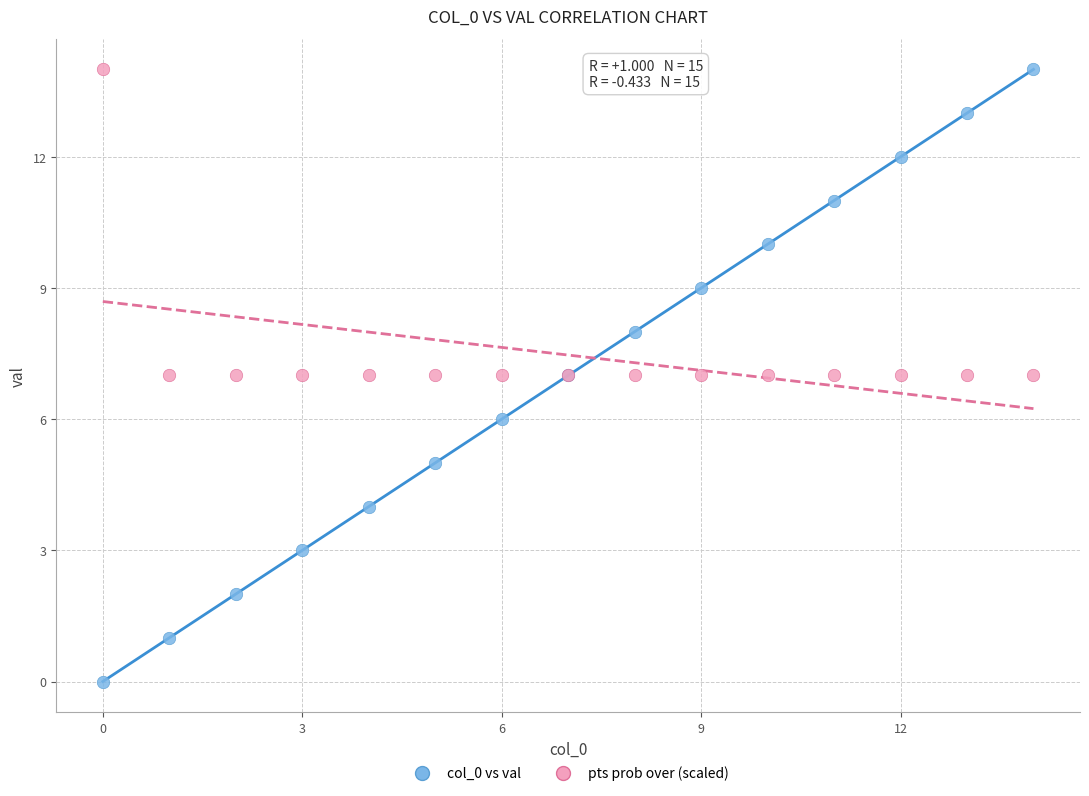

Which series contains the lowest Y value?

col_0 vs val